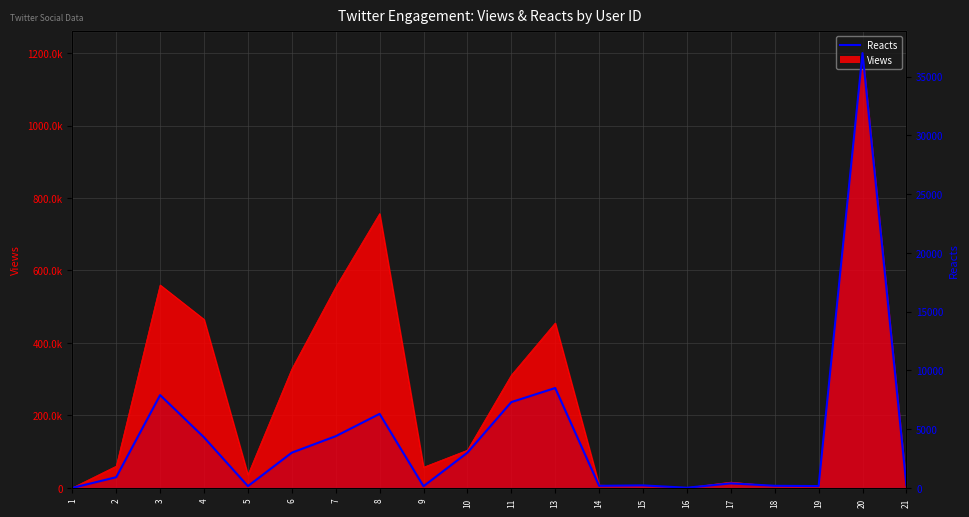

What is the value of the 14th point from the left?

213